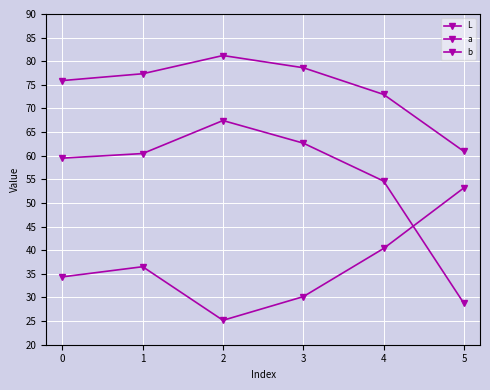

In L, how many points are higher than both neighbors (excluding endpoints)?

1